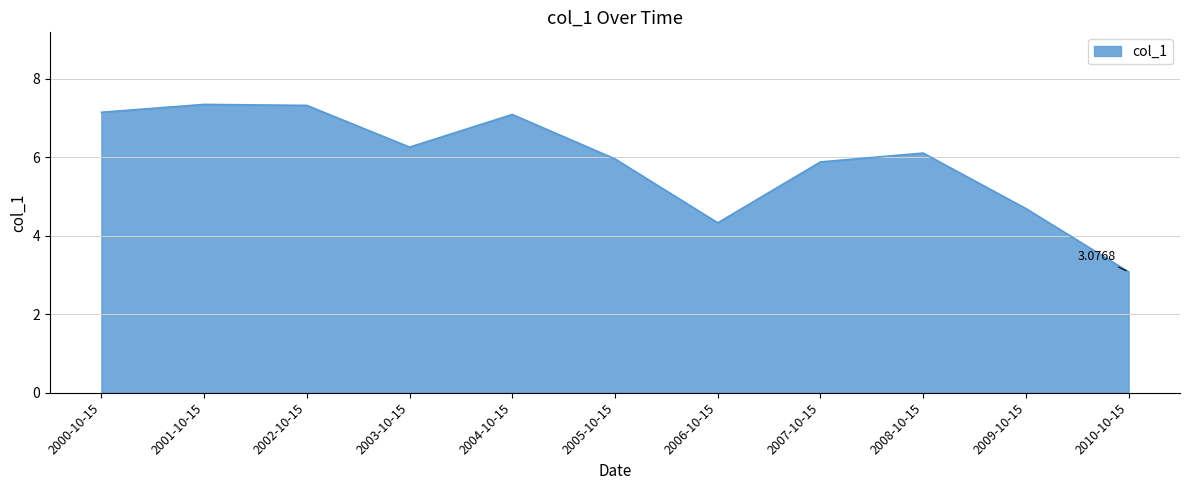

What is the difference between the maximum and minimum values?

4.3